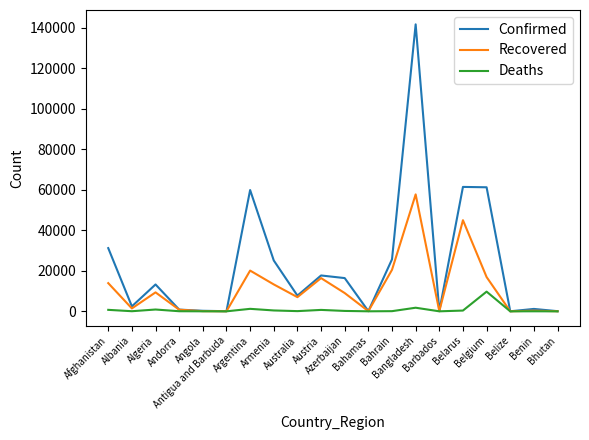

Which series changed the most between Armenia and Belize?

Confirmed